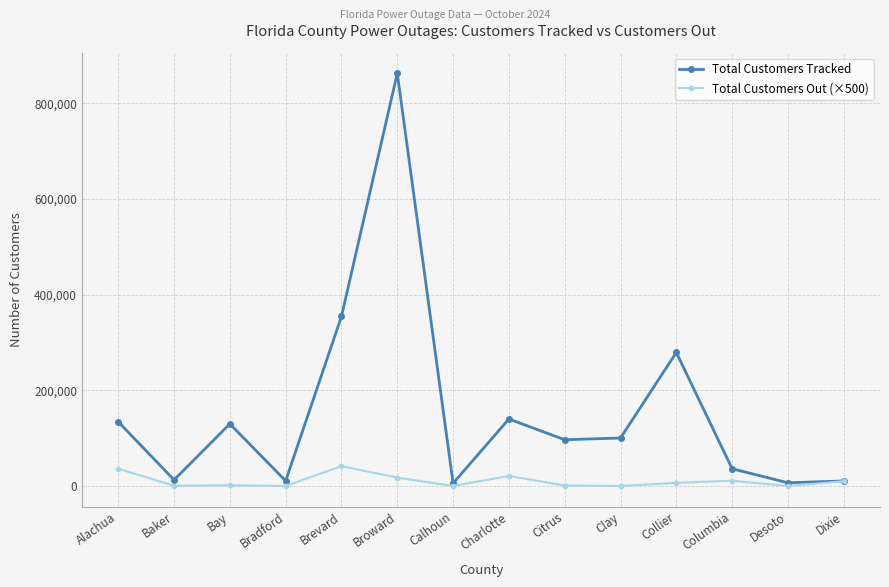

Is the value of Total Customers Tracked at Charlotte greater than the value of Total Customers Out (×500) at Baker?

Yes